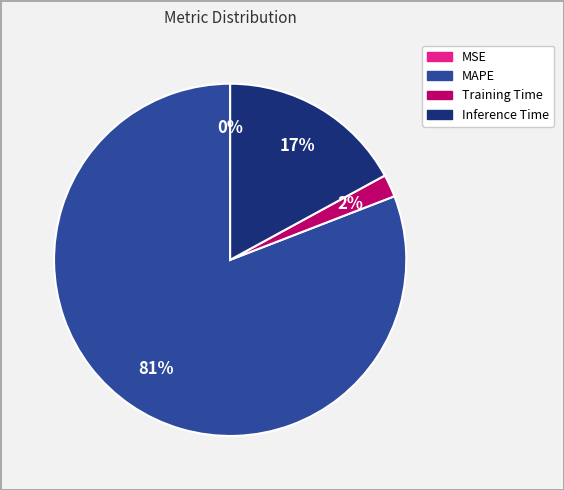

The Training Time slice represents 2% of the pie. True or false?

True